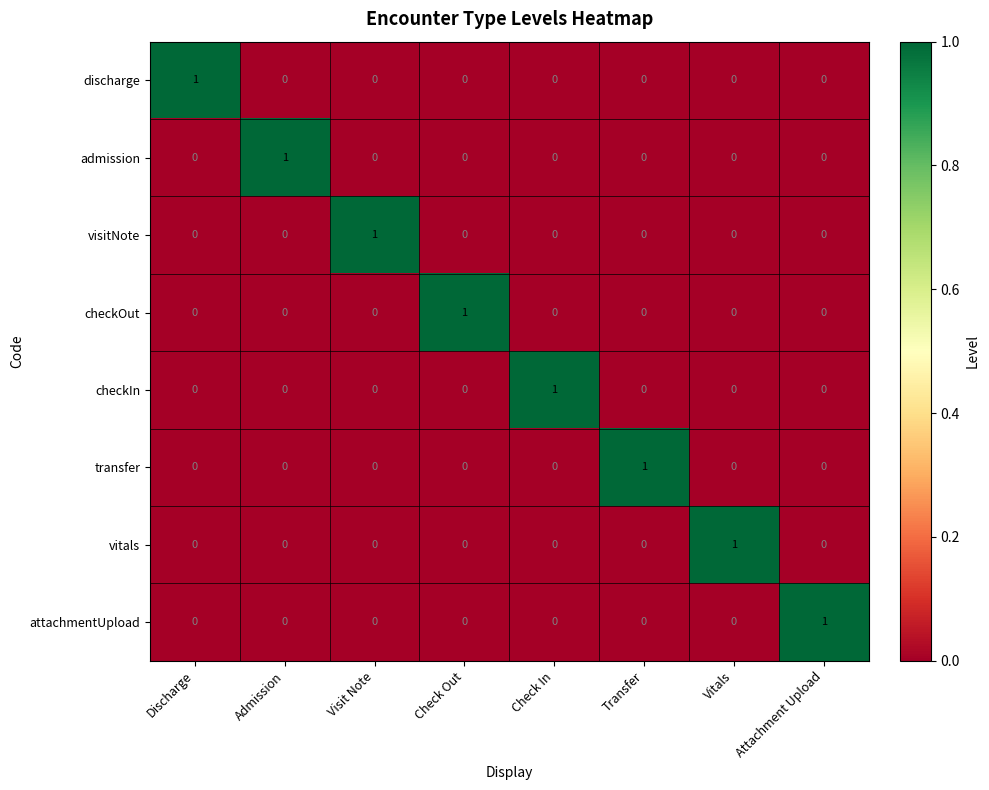

Is it true that visitNote equals 0 at Admission?

True